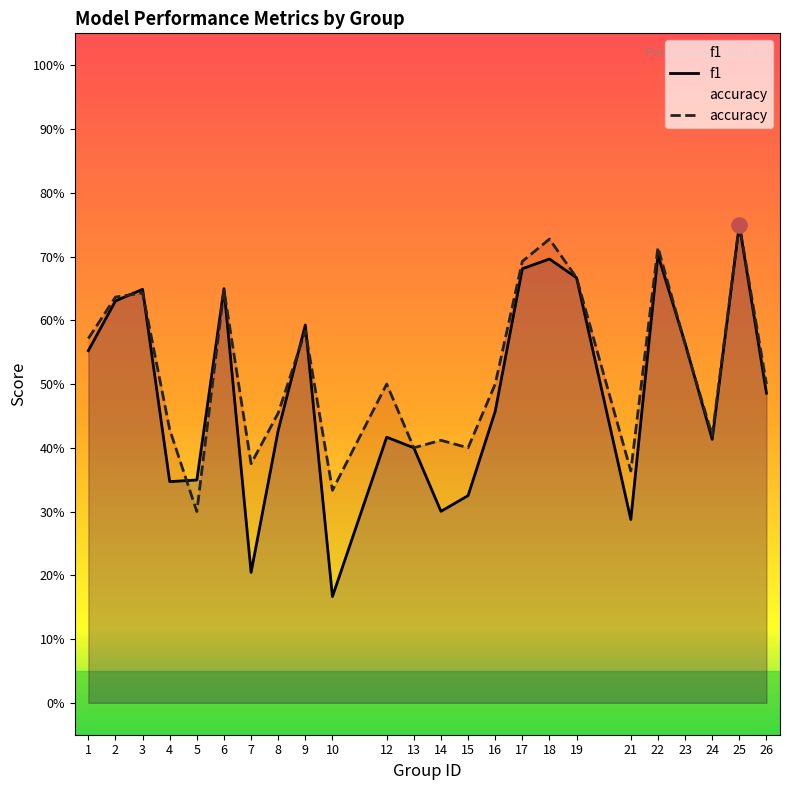

Which series reaches the minimum Y coordinate?

f1